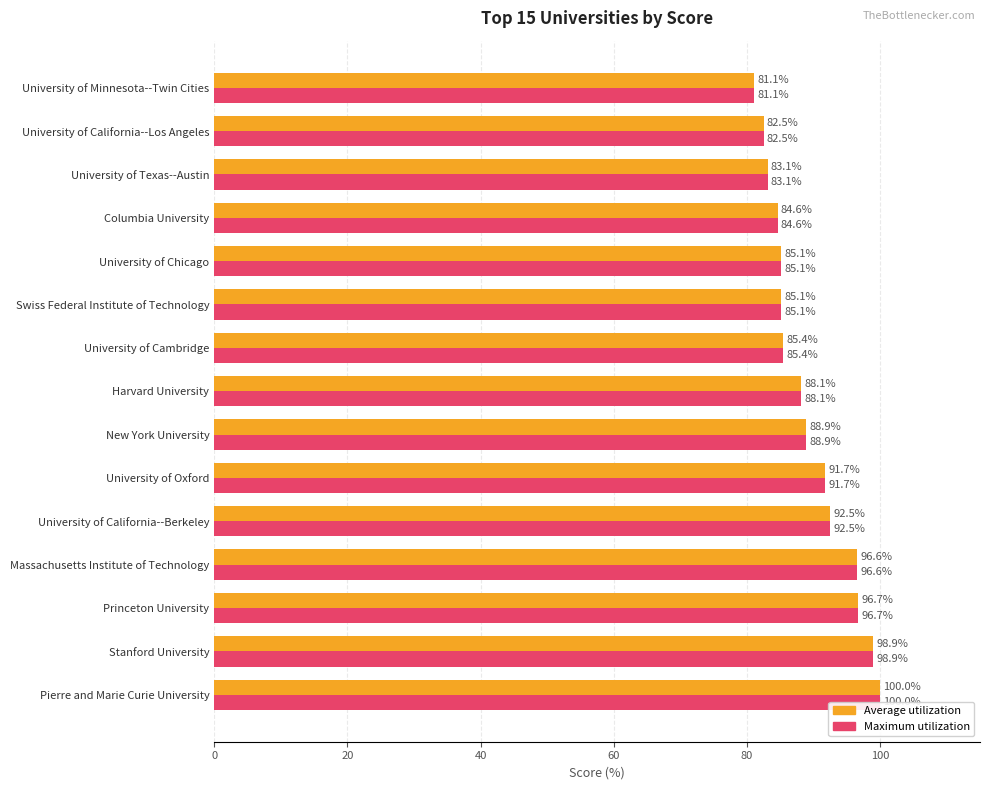

What are all the series names shown in the legend?

Average utilization, Maximum utilization